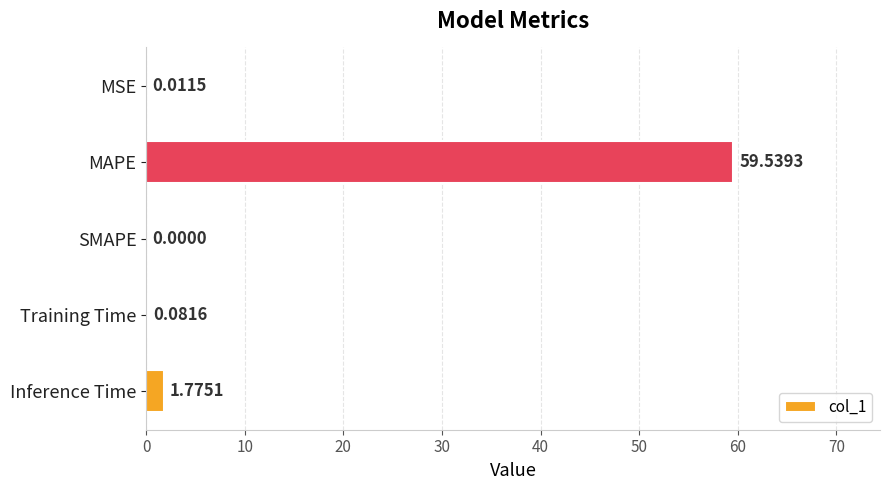

Where is the data nearest to the value 29?

Inference Time